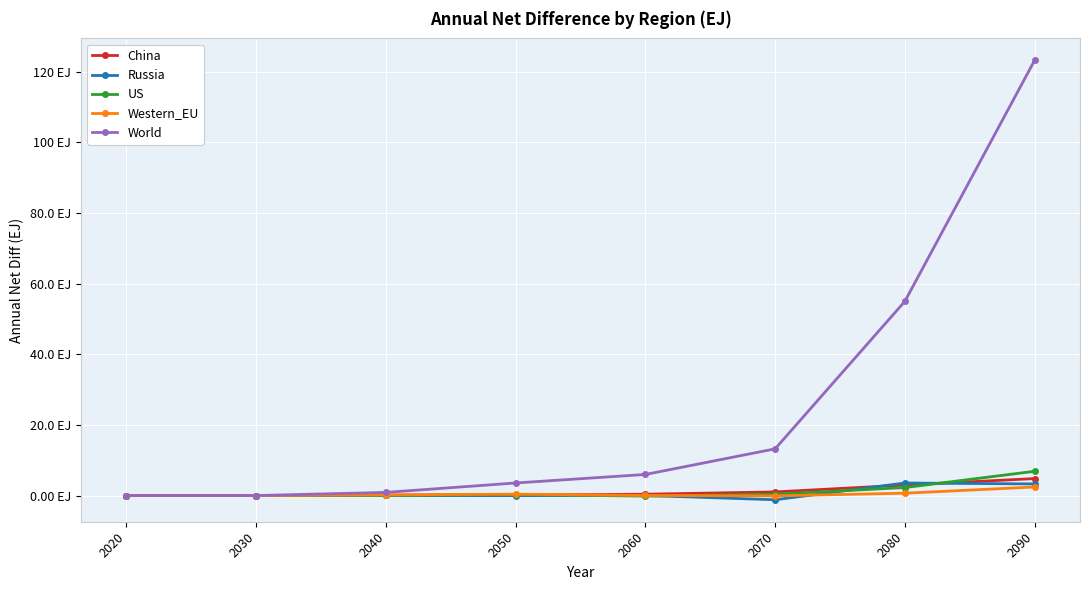

What are all the series names shown in the legend?

China, Russia, US, Western_EU, World